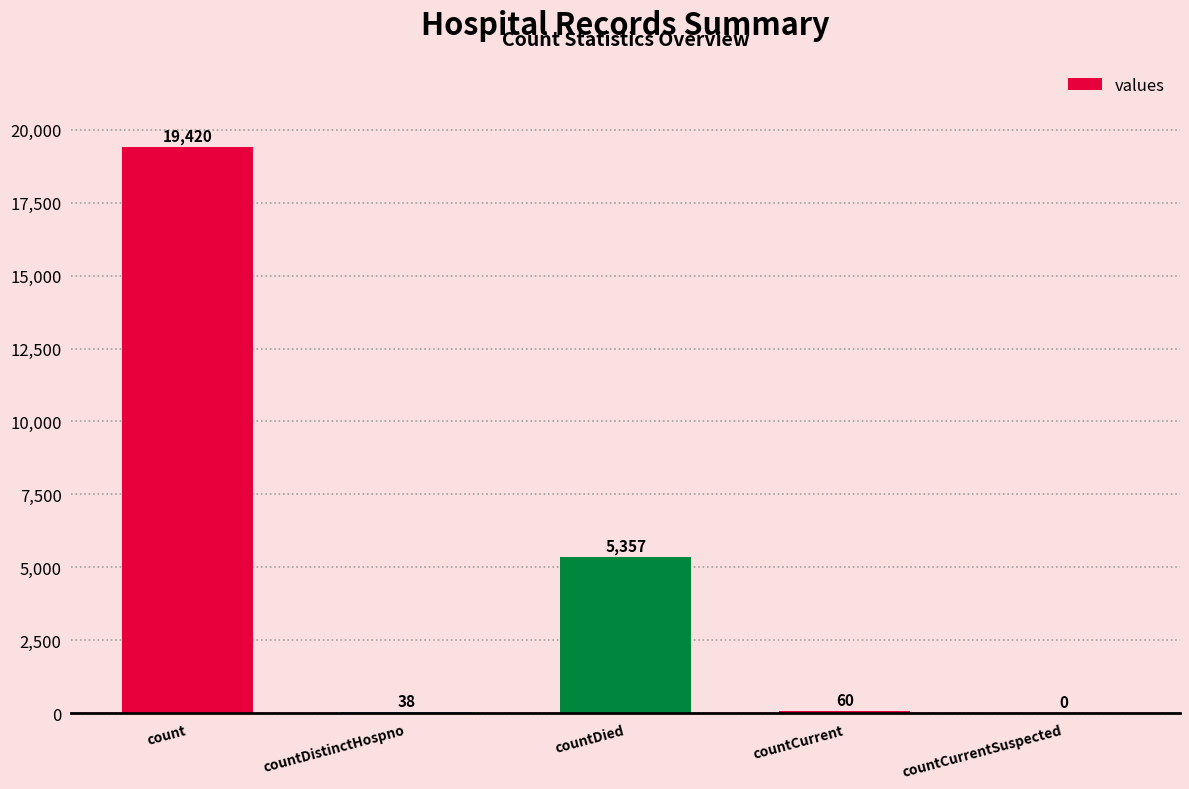

Reading left to right, what are all the values shown in this chart?

count=19420	countDistinctHospno=38	countDied=5357	countCurrent=60	countCurrentSuspected=0